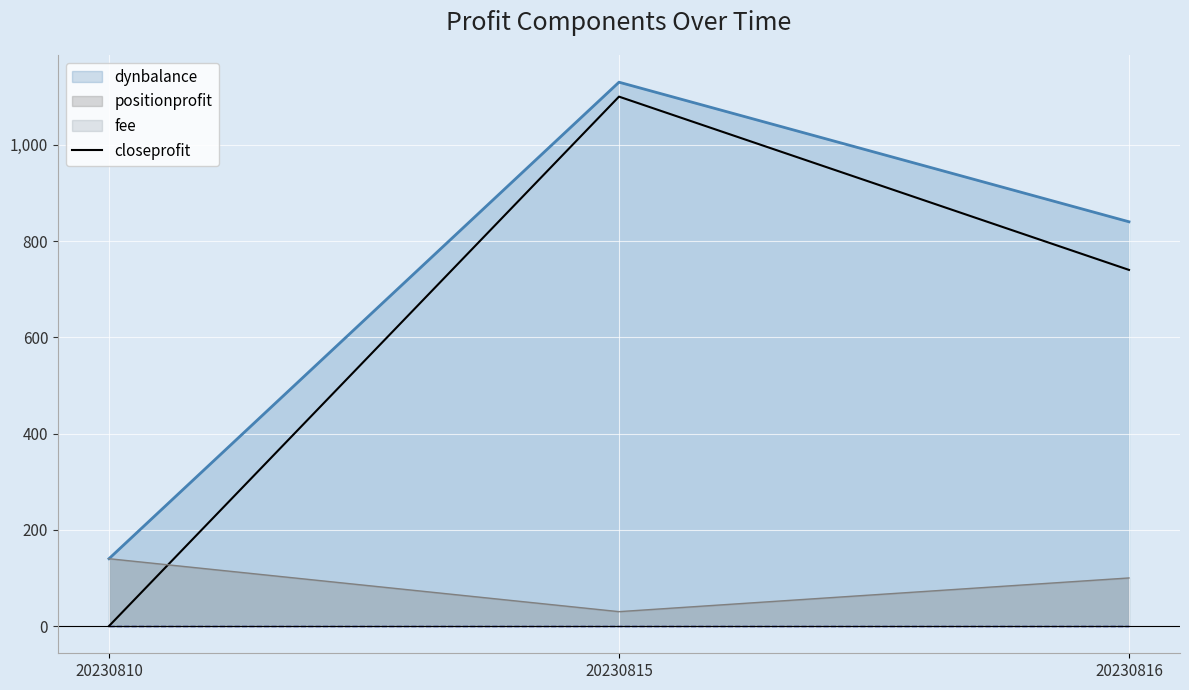

List the labels in order of positionprofit value, smallest first.

20230815, 20230816, 20230810